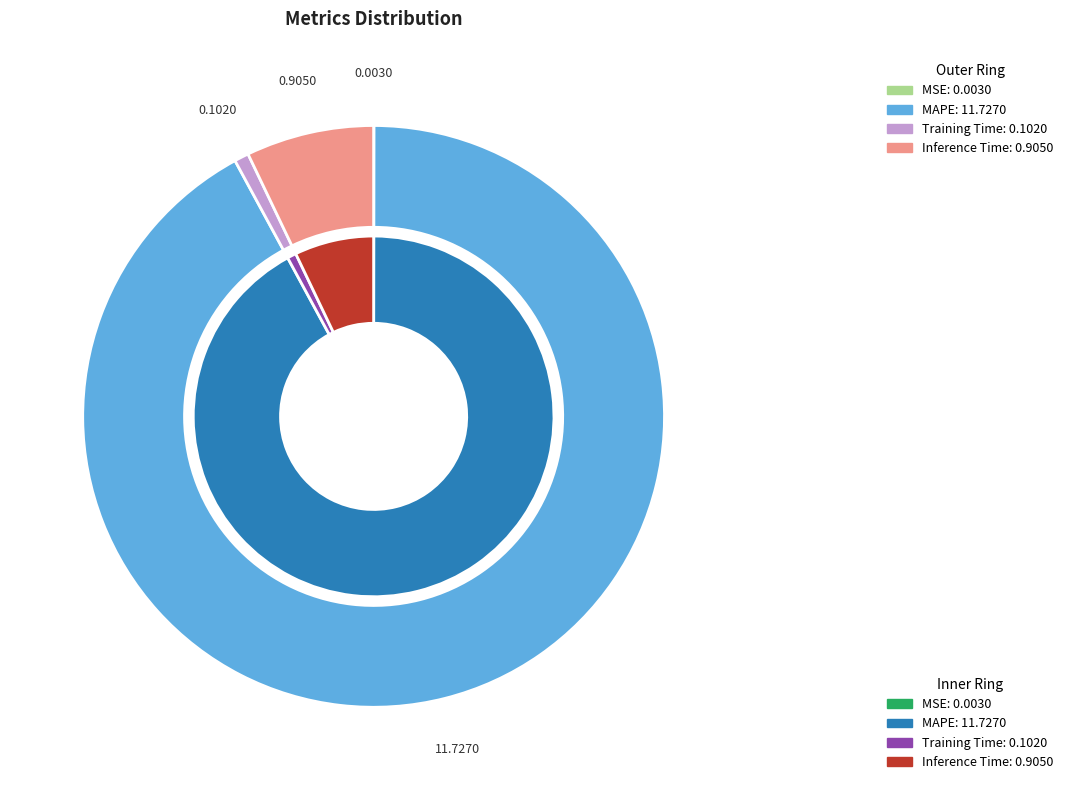

Which slice represents more than half of the pie?

MAPE